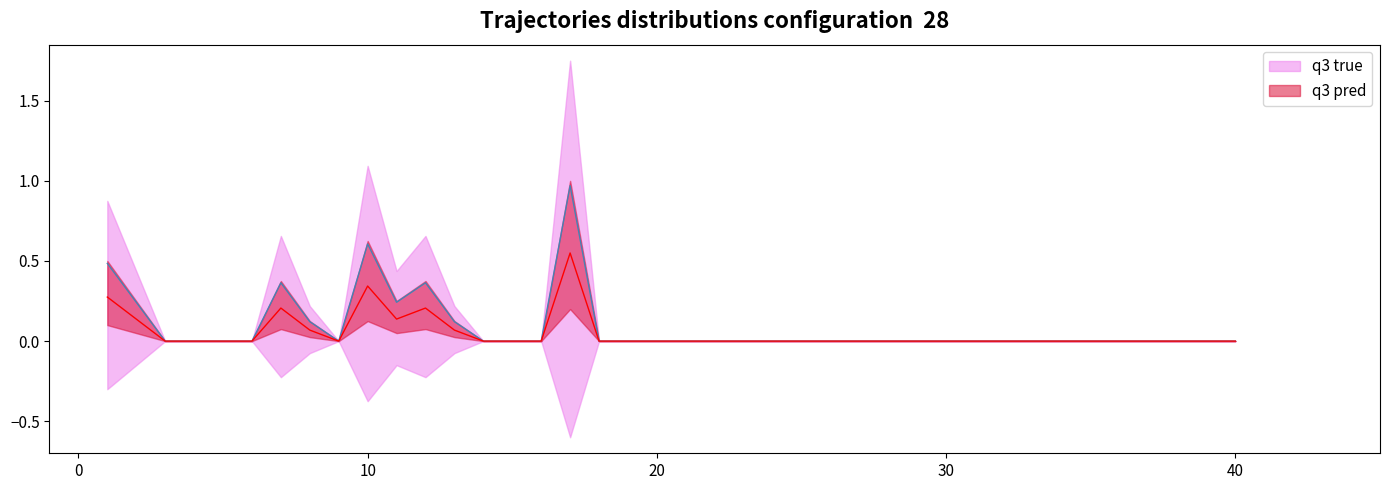

What is the maximum value shown in the chart?

1.0